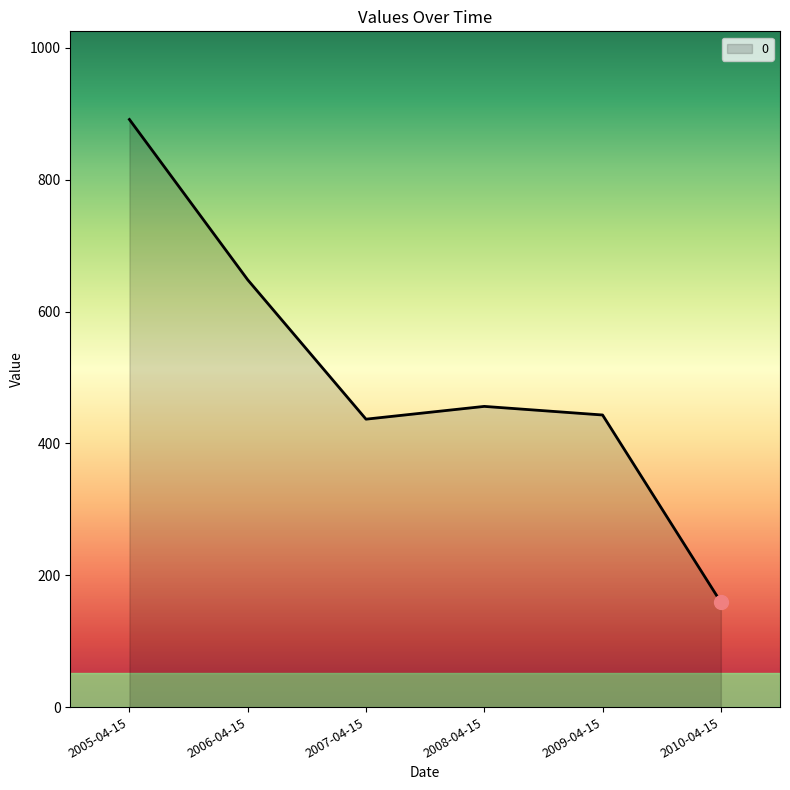

The chart shows a value of 711.1 at 2009-04-15. True or false?

False